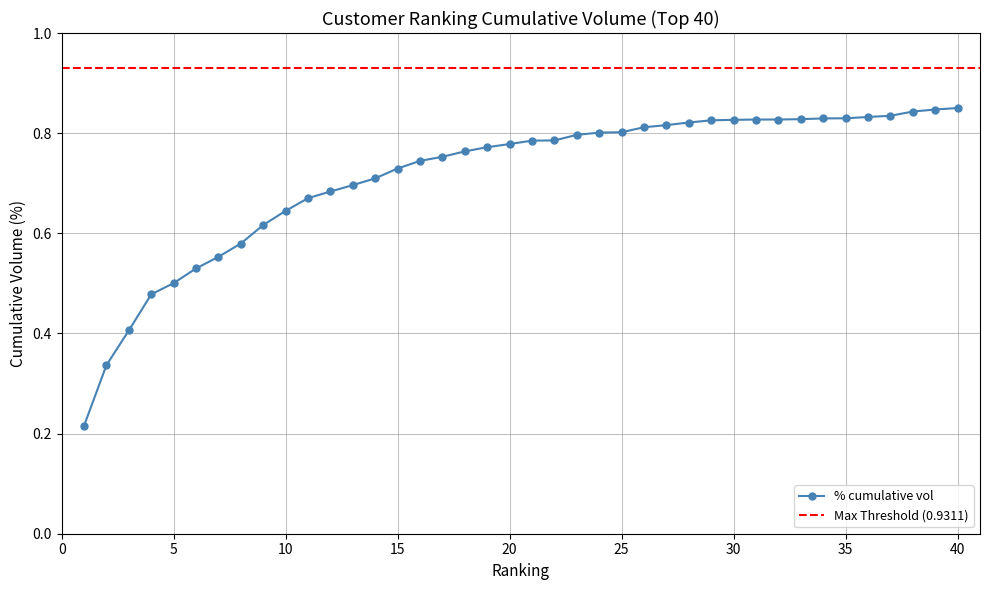

Between 13 and 4, which is larger?

13